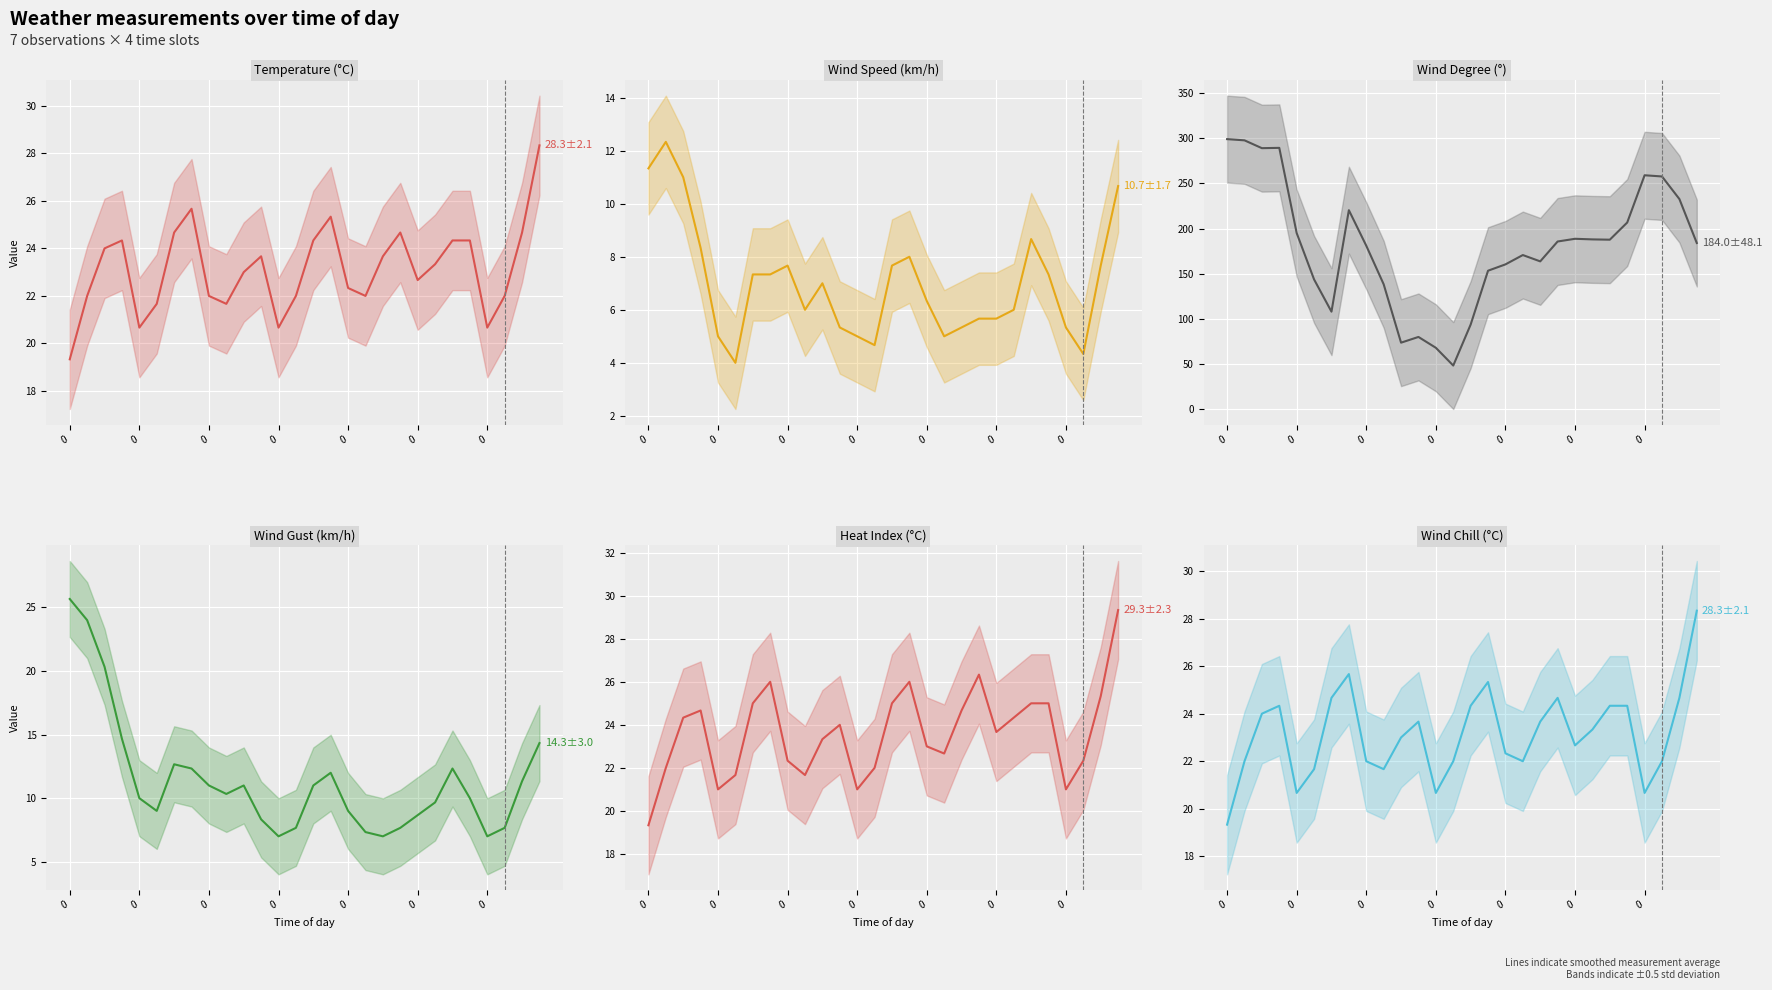

What are all the series names shown in the legend?

temperature, wind_speed, wind_degree, windgust, heatindex, windchill